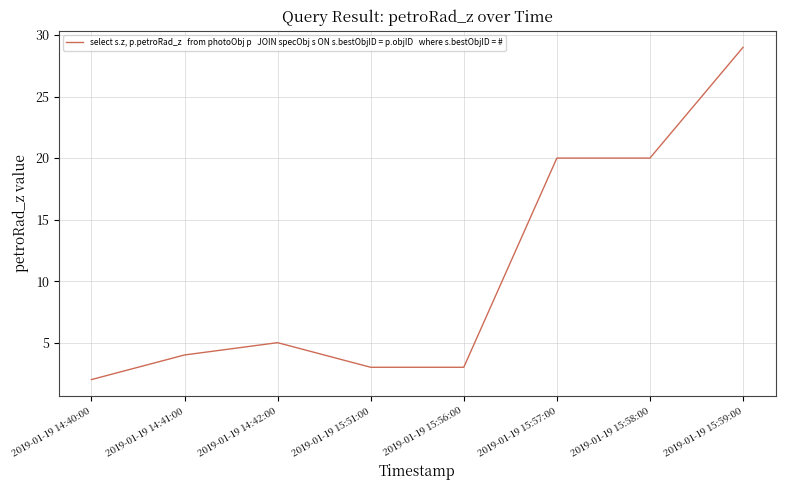

The value at 2019-01-19 14:42:00 is 7. True or false?

False